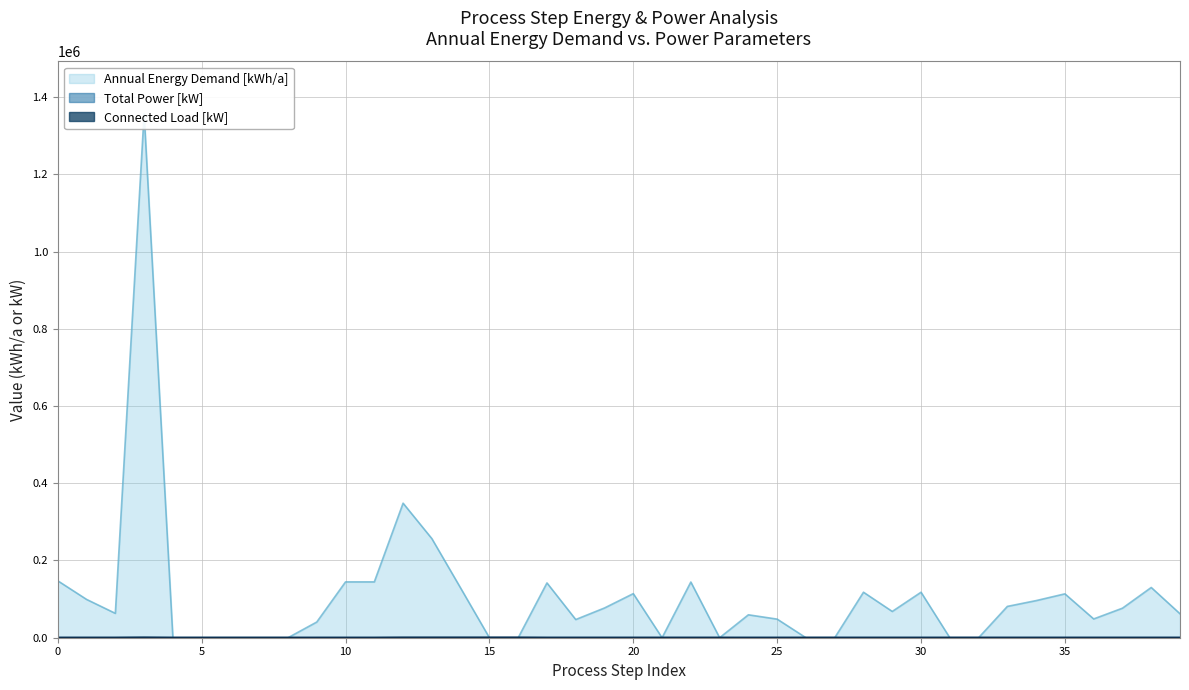

Which series has the largest range (max minus min)?

Annual Energy Demand [kWh/a]